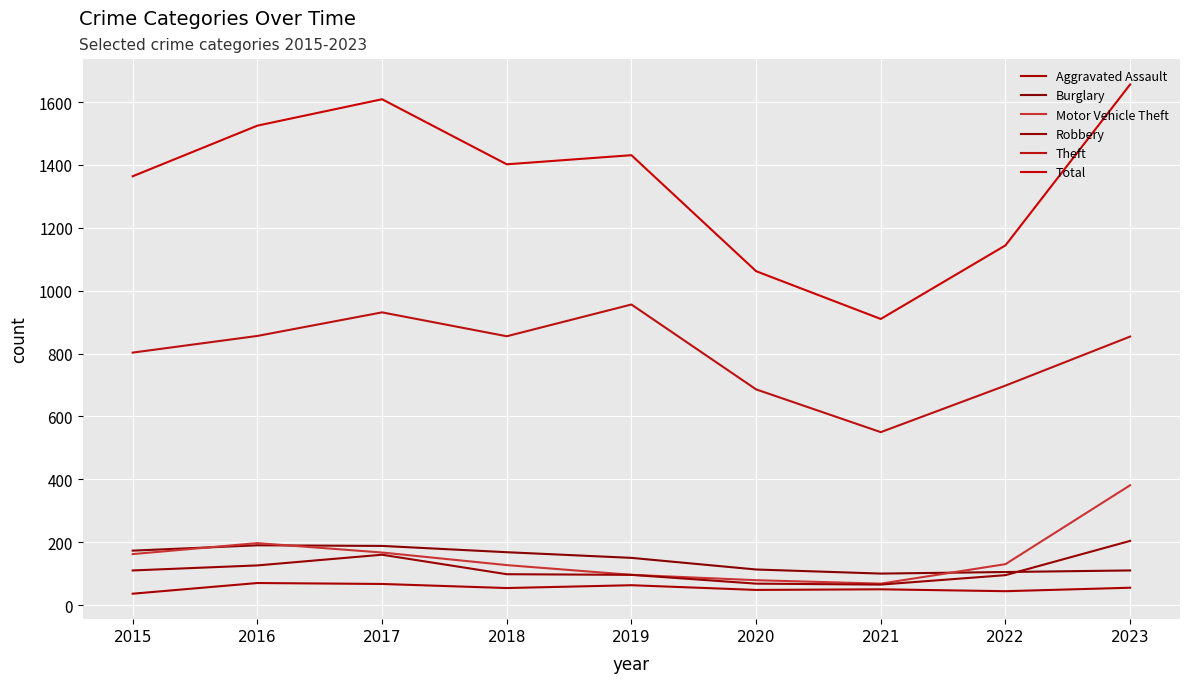

True or false: Motor Vehicle Theft and Total cross at least once.

False